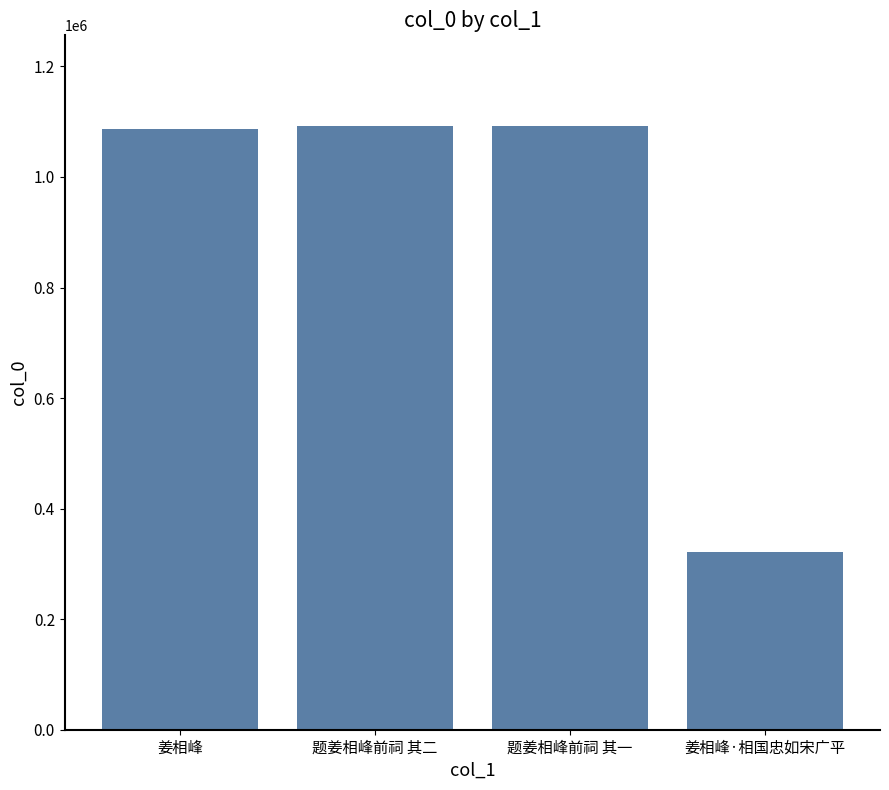

Approximately how many times larger is the value at 姜相峰 compared to 题姜相峰前祠 其一?

1.0